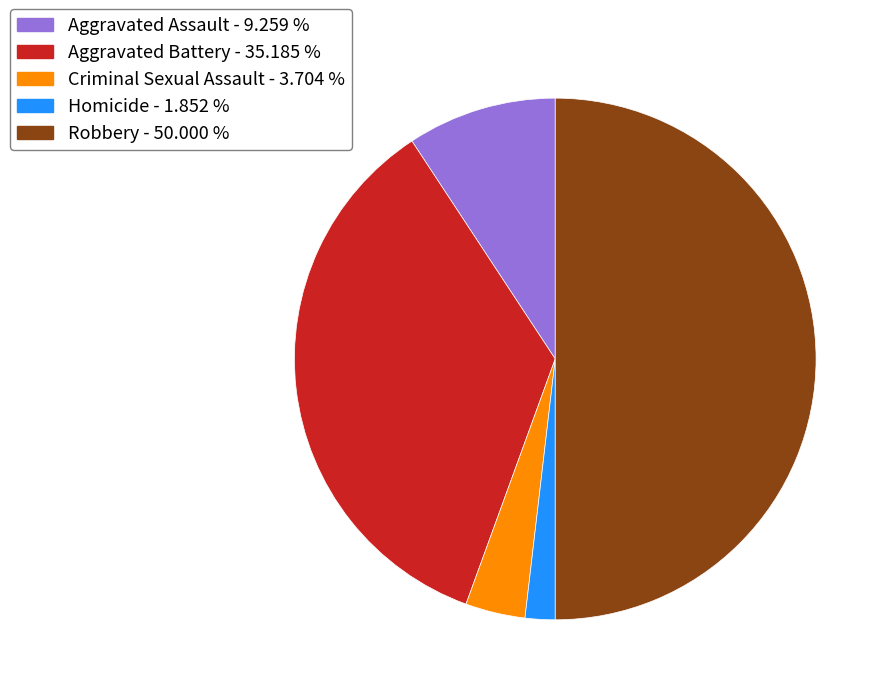

How many slices are in this pie chart?

5